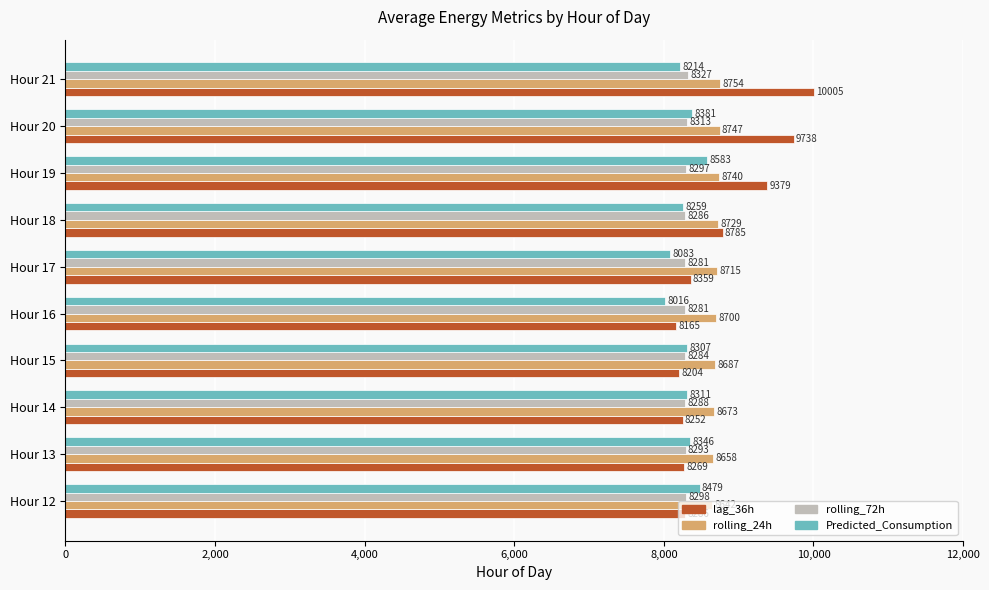

What is the highest value of the Predicted_Consumption series?

8583.3